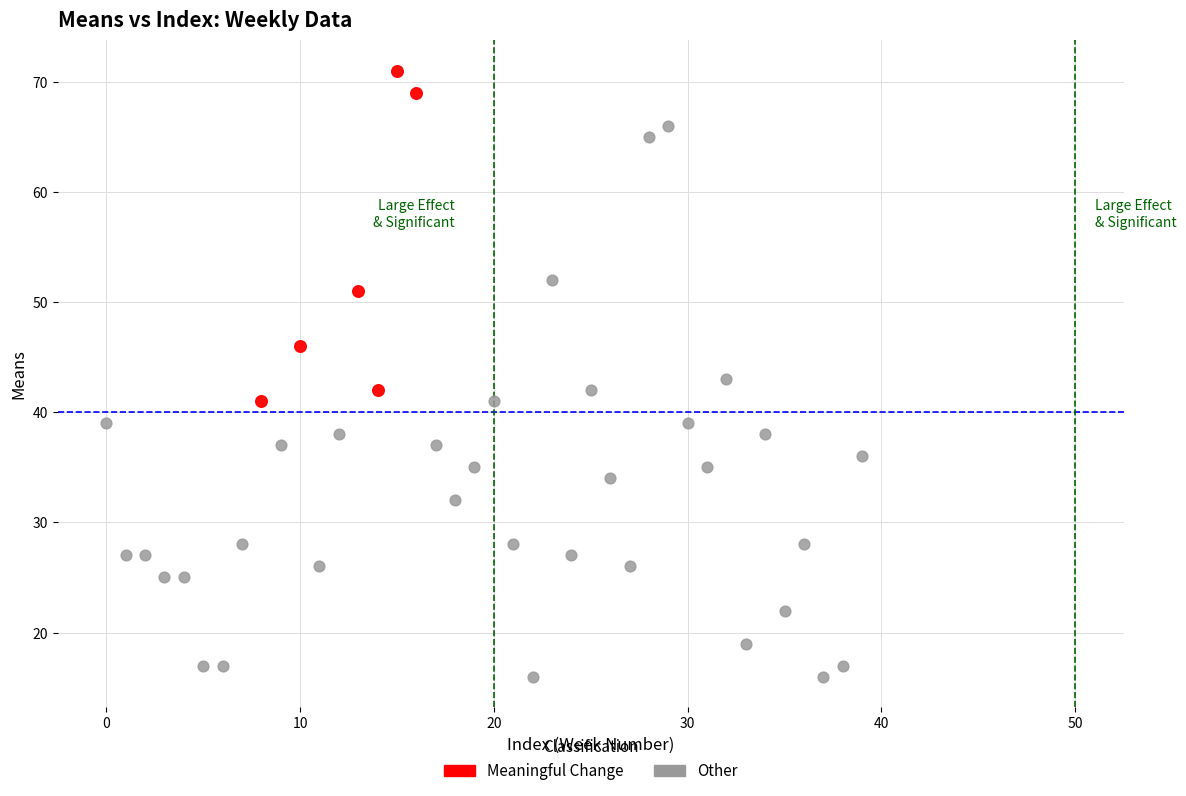

Which series has the largest Y range (max minus min)?

Other